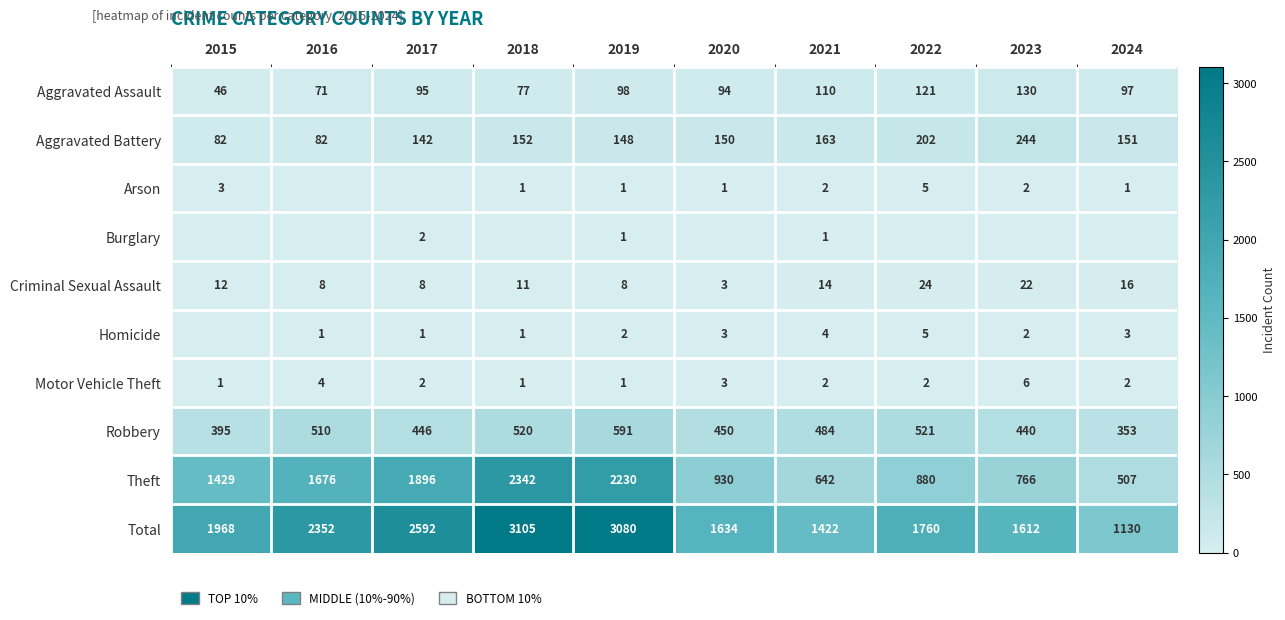

The Aggravated Assault series shows 130 at 2023. True or false?

True